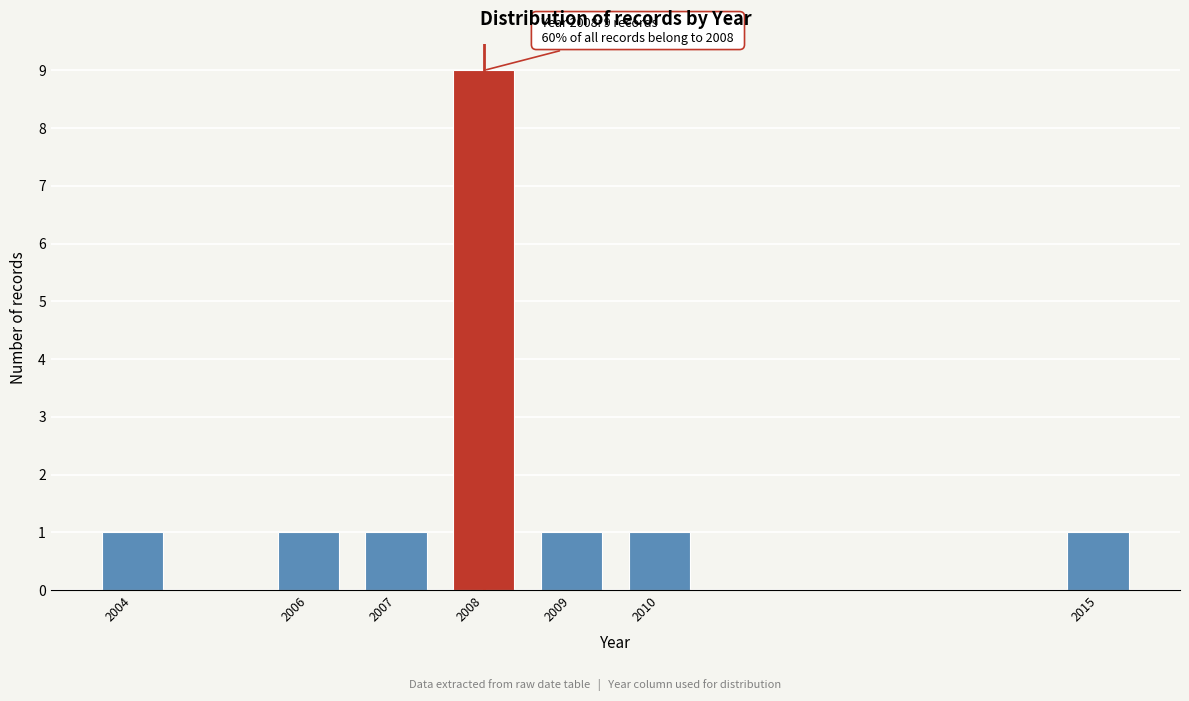

Reading left to right, extract all data points from this chart.

2004=1	2006=1	2007=1	2008=9	2009=1	2010=1	2015=1